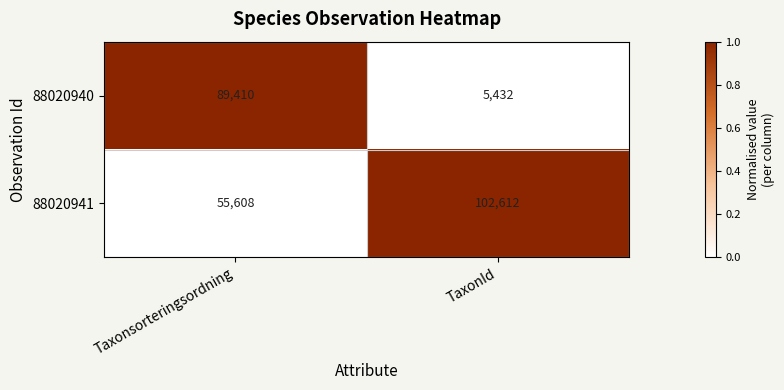

Between Taxonsorteringsordning and TaxonId, which series saw the biggest shift?

88020940